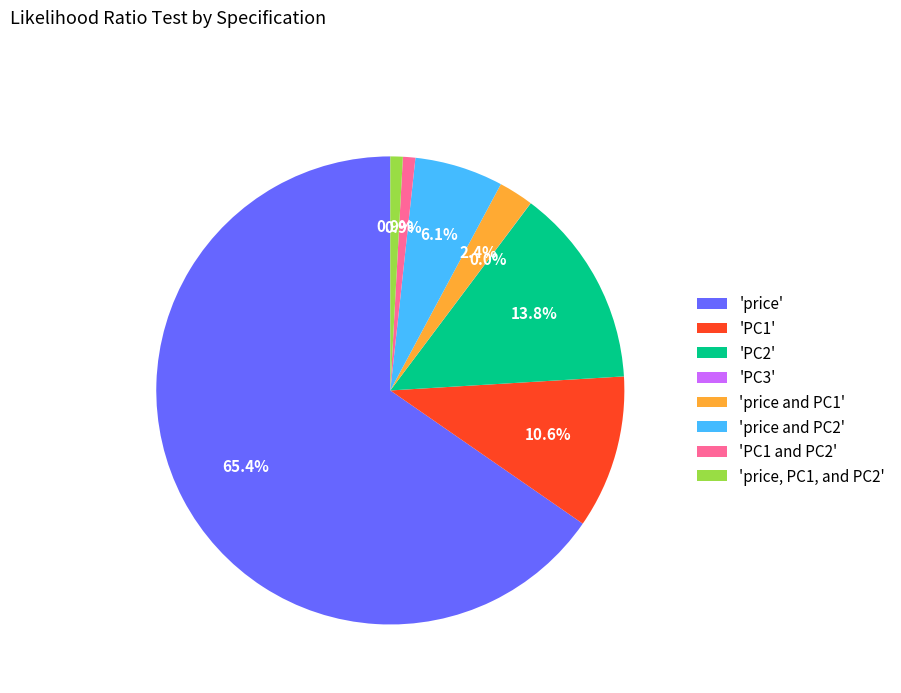

Do 'price and PC2' and 'PC2' together represent more than half of the pie?

No